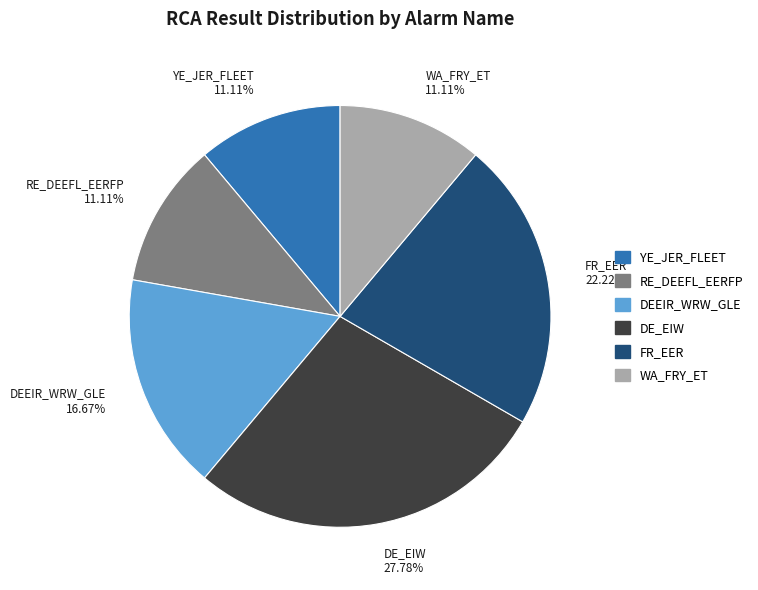

Is there any slice that represents more than half of the pie?

No